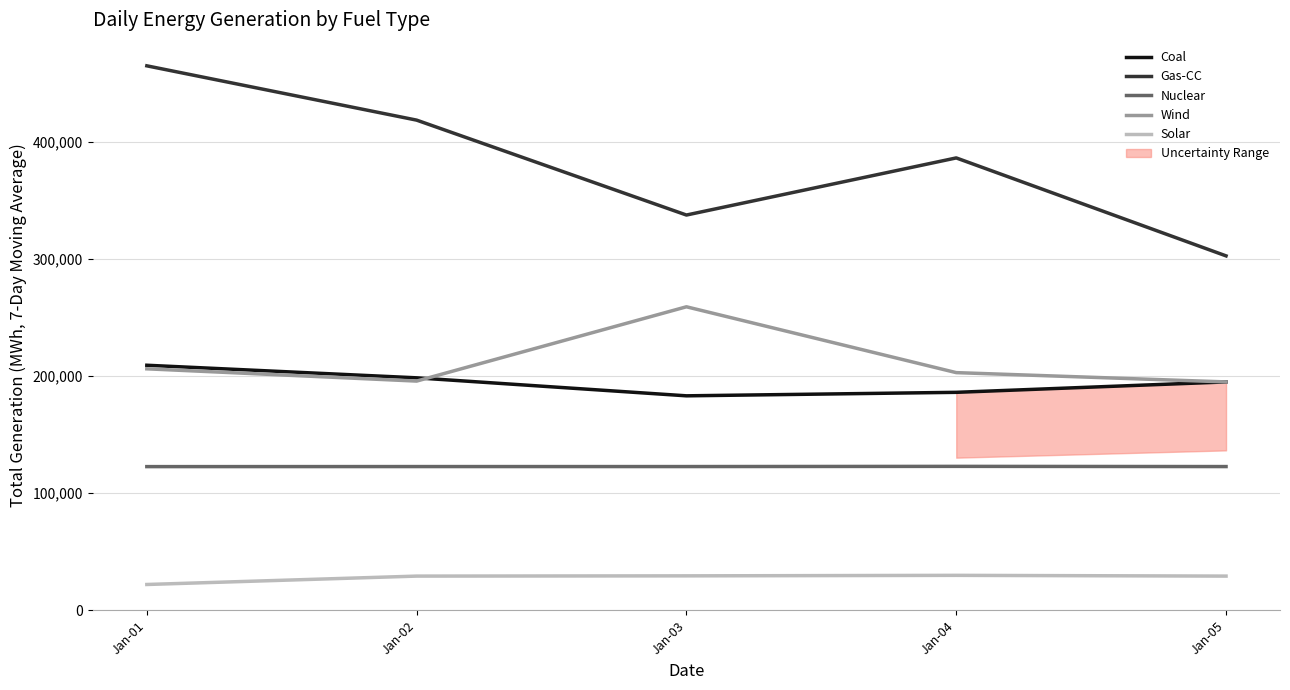

Reading left to right, transcribe all the data shown in this chart.

Coal: Jan-01=209114.1	Jan-02=198369.5	Jan-03=183005.3	Jan-04=185987.8	Jan-05=194876.9
Gas-CC: Jan-01=464762.5	Jan-02=418399.5	Jan-03=337364.2	Jan-04=386124.0	Jan-05=302496.4
Nuclear: Jan-01=122562.0	Jan-02=122604.3	Jan-03=122609.6	Jan-04=122774.7	Jan-05=122604.3
Wind: Jan-01=206066.5	Jan-02=195586.5	Jan-03=259027.9	Jan-04=202812.6	Jan-05=194876.9
Solar: Jan-01=21920.8	Jan-02=29083.3	Jan-03=29292.6	Jan-04=29724.6	Jan-05=29083.3